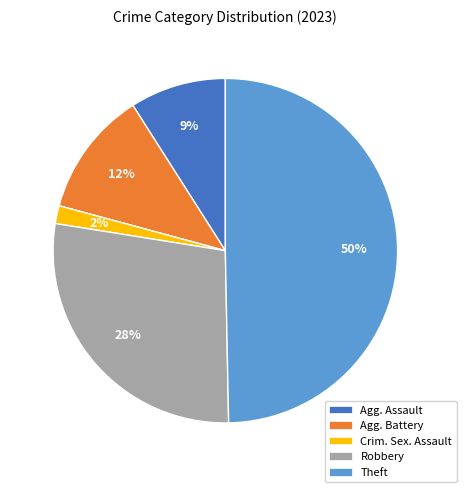

To the nearest percent, what is the average slice percentage?

20%